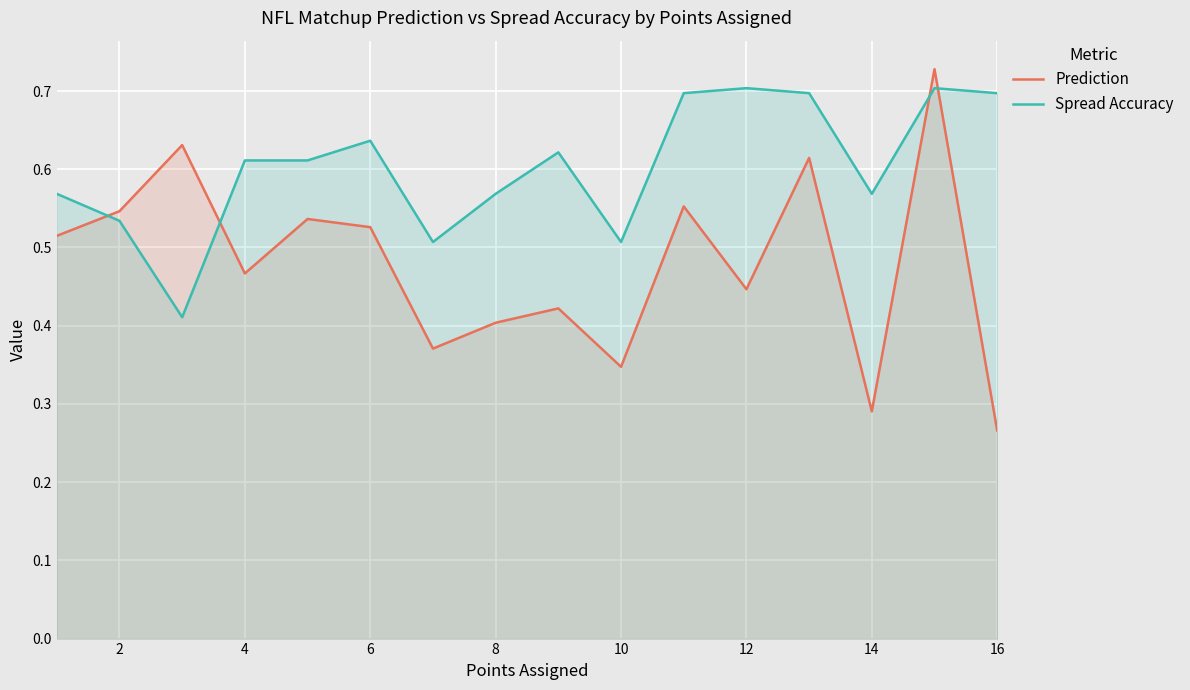

Count the Spread Accuracy values in the range 0 to 1.

16